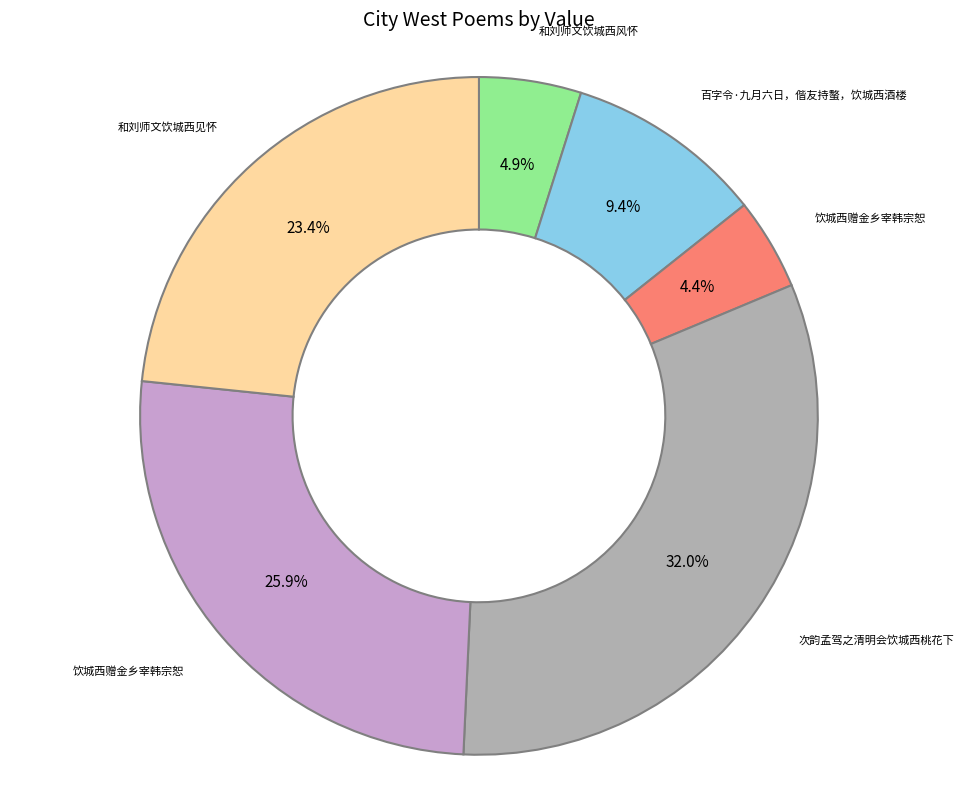

Does any single category account for the majority?

No